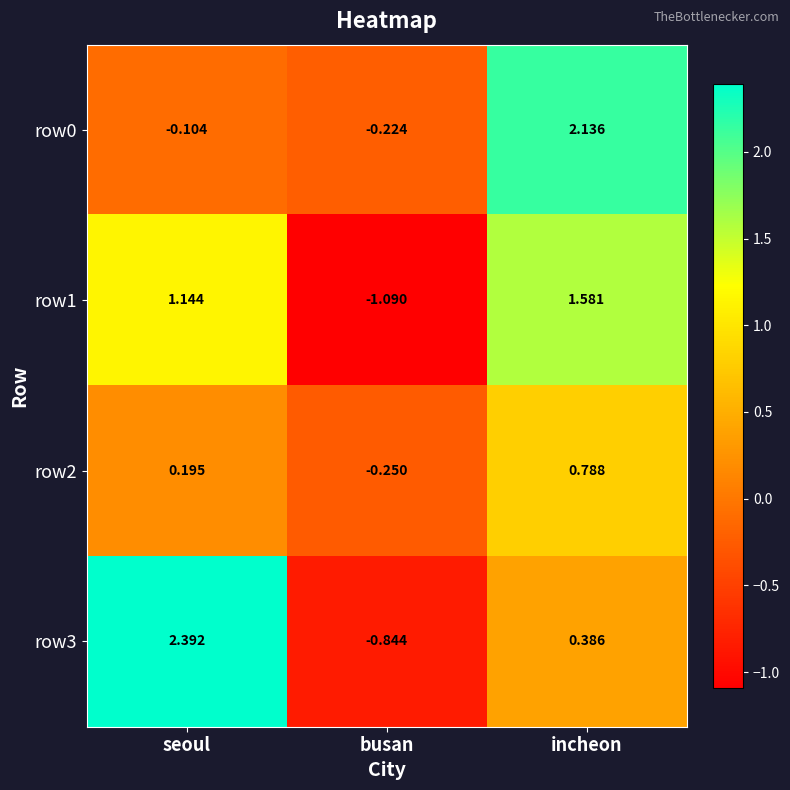

Which category has the lowest value across all series?

busan